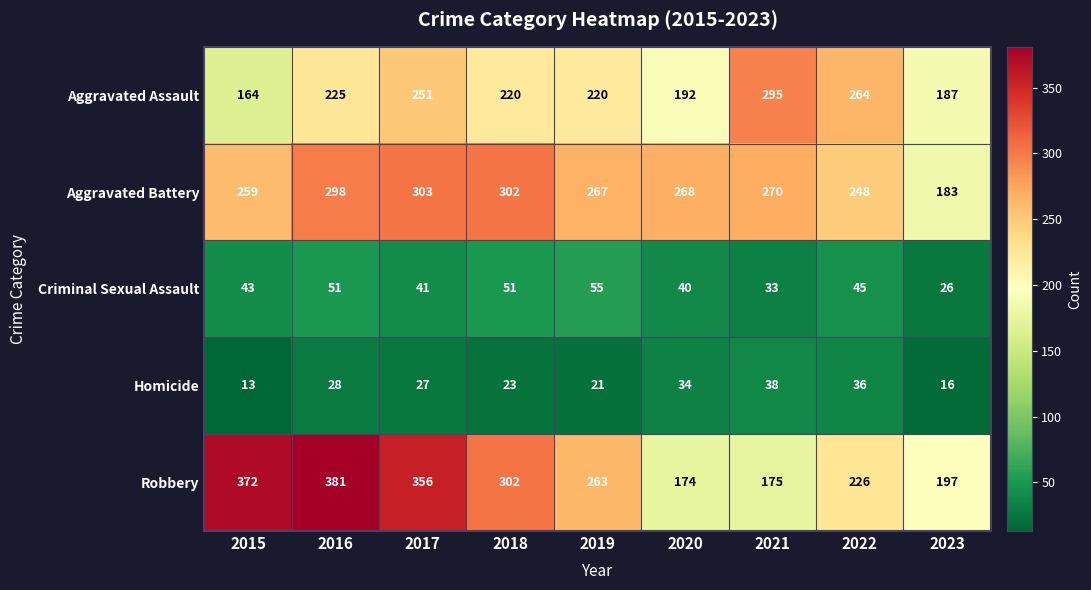

What value does the Aggravated Battery series have at 2016, to the nearest 10?

300